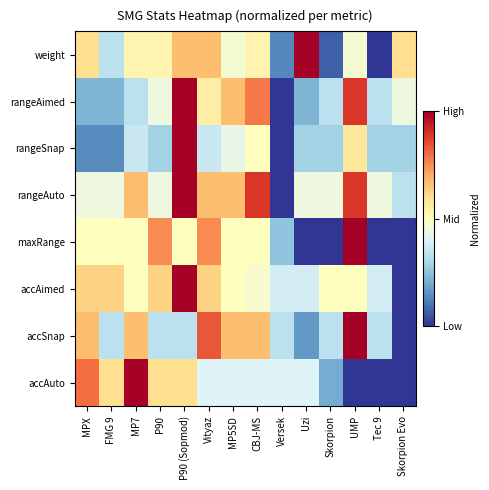

Which has a higher value, FMG 9 or P90?

P90